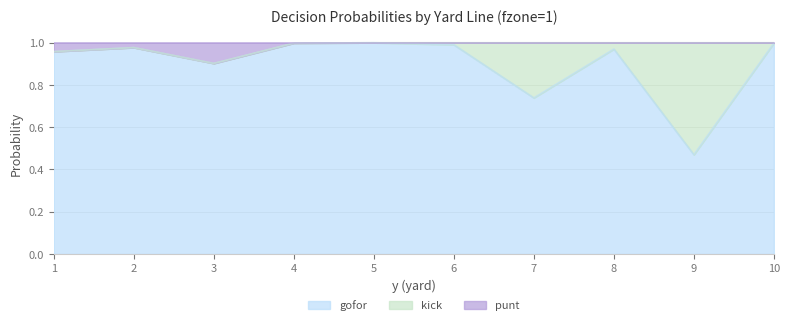

Which series changed the most between 5 and 8?

kick